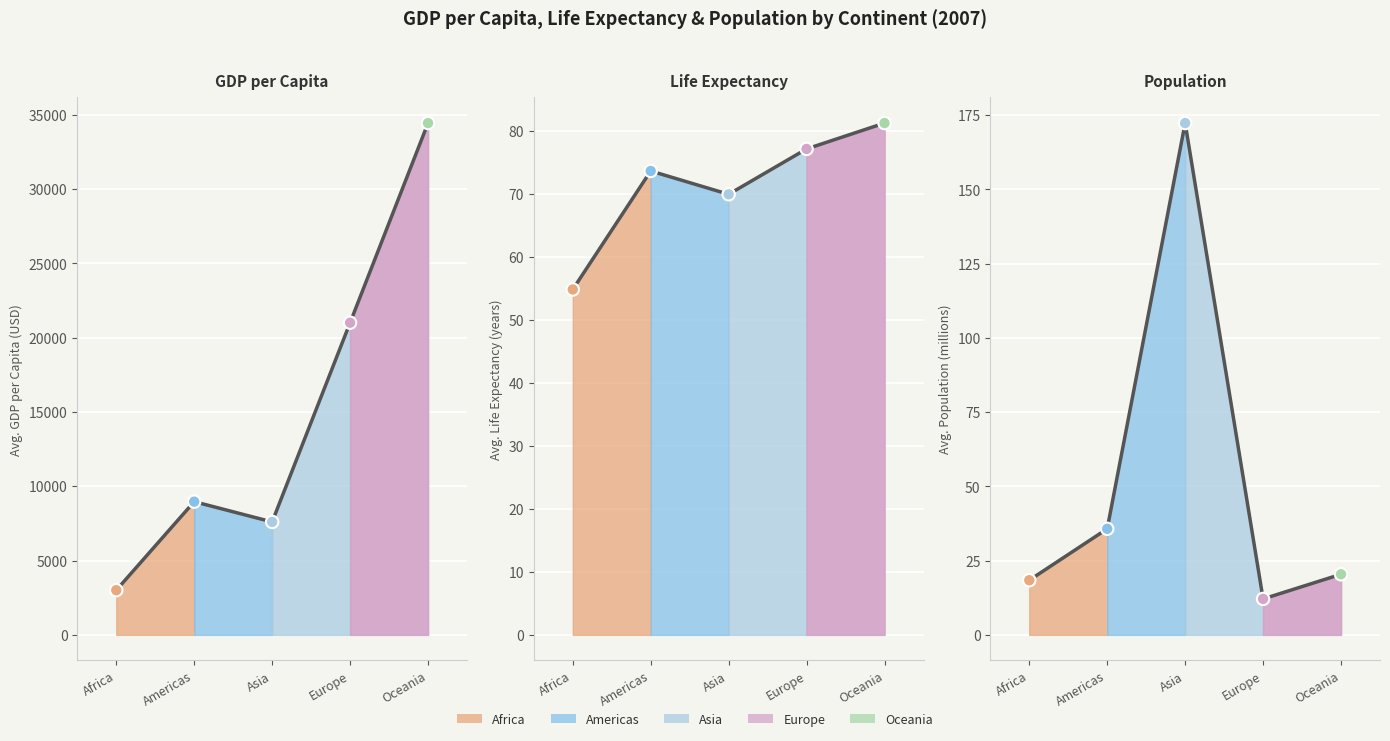

Which series reaches the maximum Y coordinate?

Asia